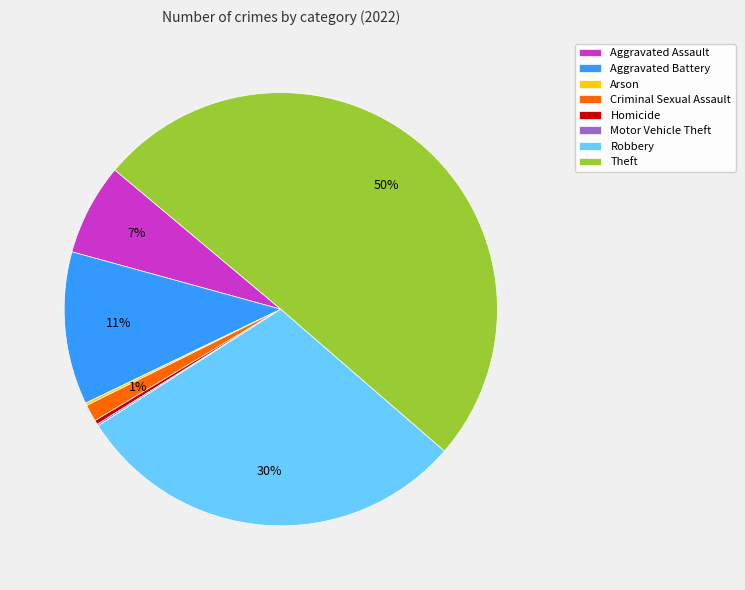

The Robbery slice represents 30% of the pie. True or false?

True